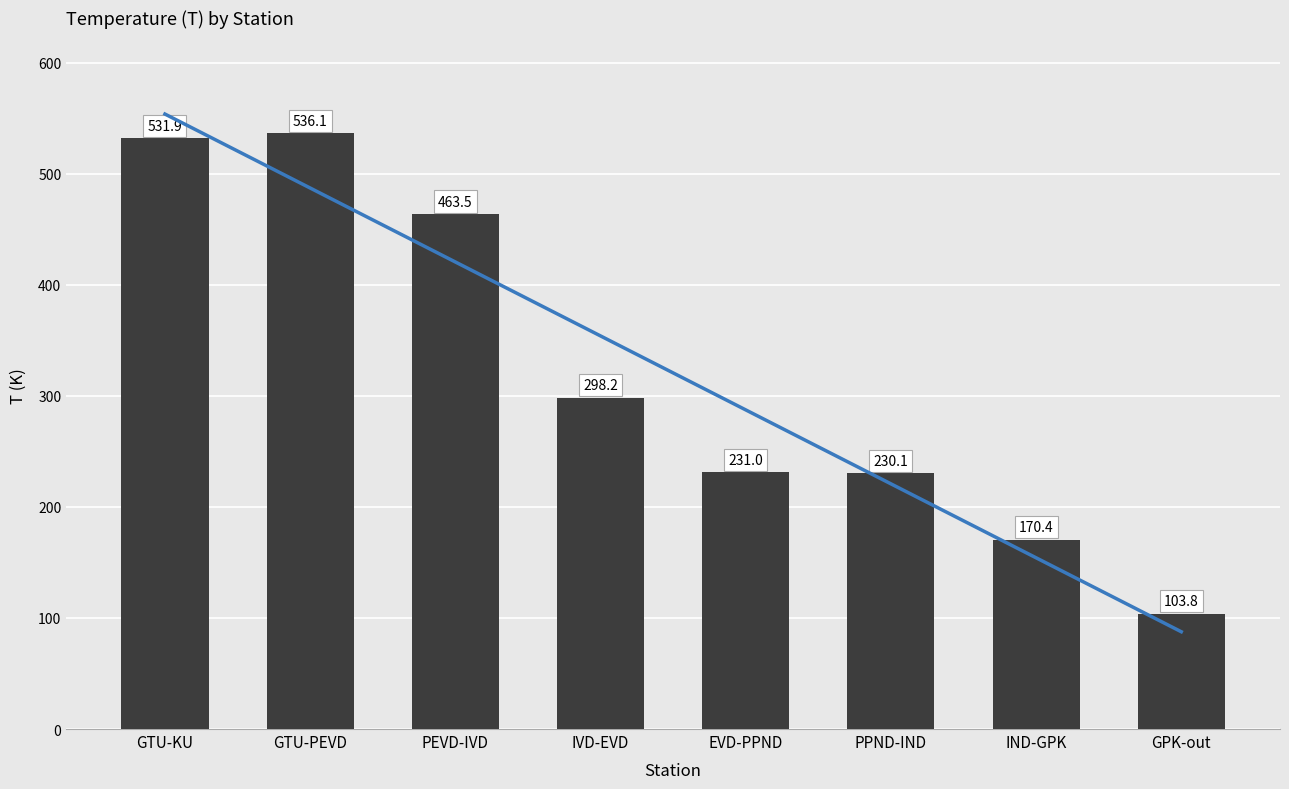

What is the value of the Trend bar at the 2nd from the left?

487.1